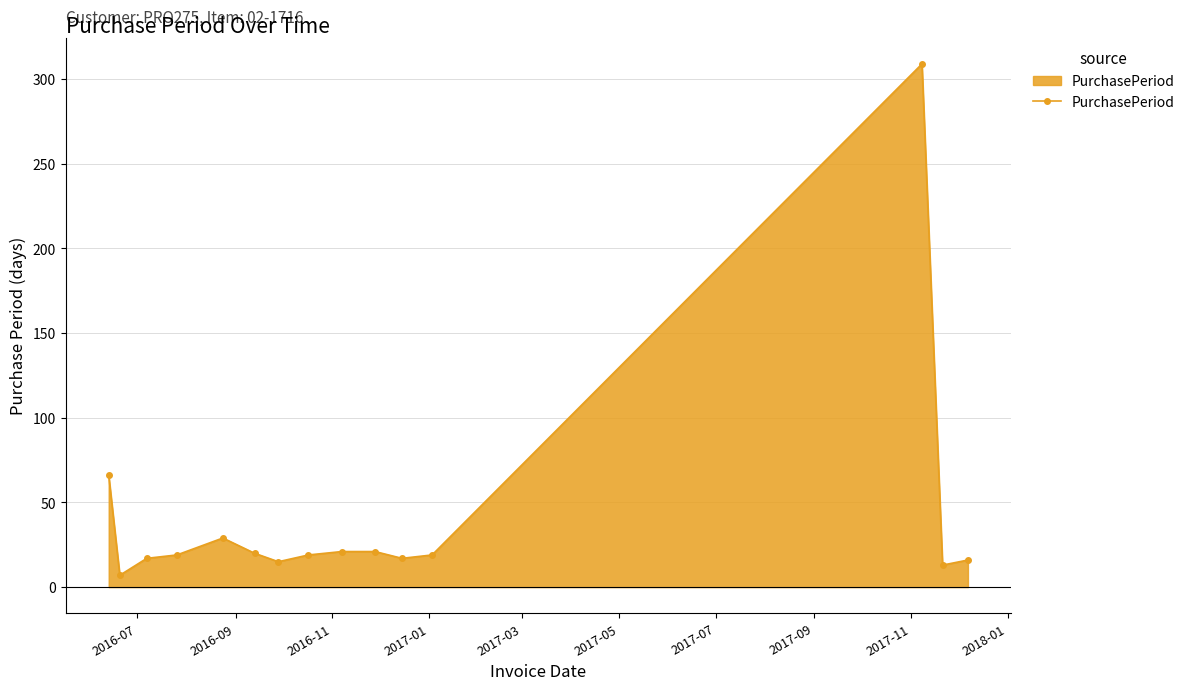

What is the smallest value displayed?

7